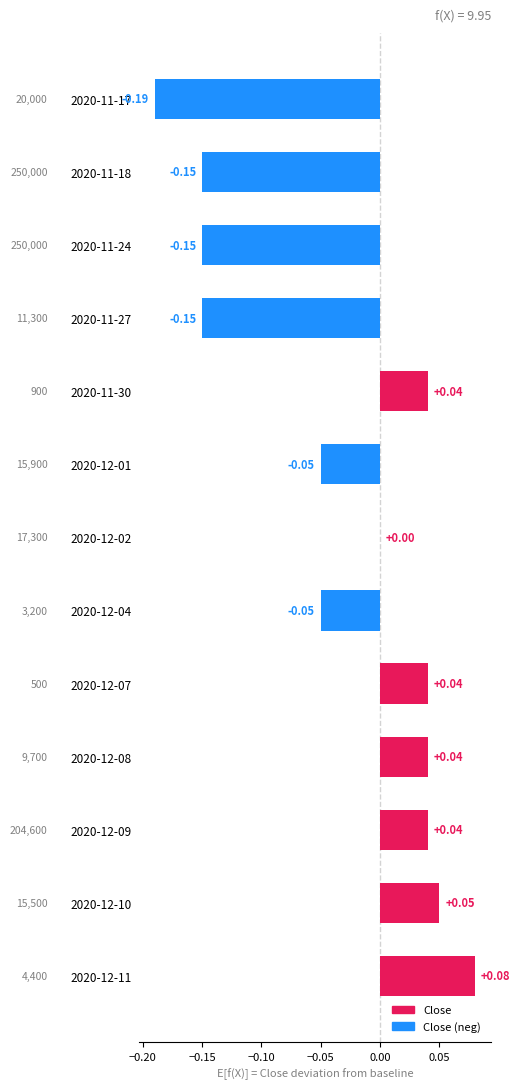

Which has a higher value, 2020-12-07 or 2020-11-18?

2020-12-07